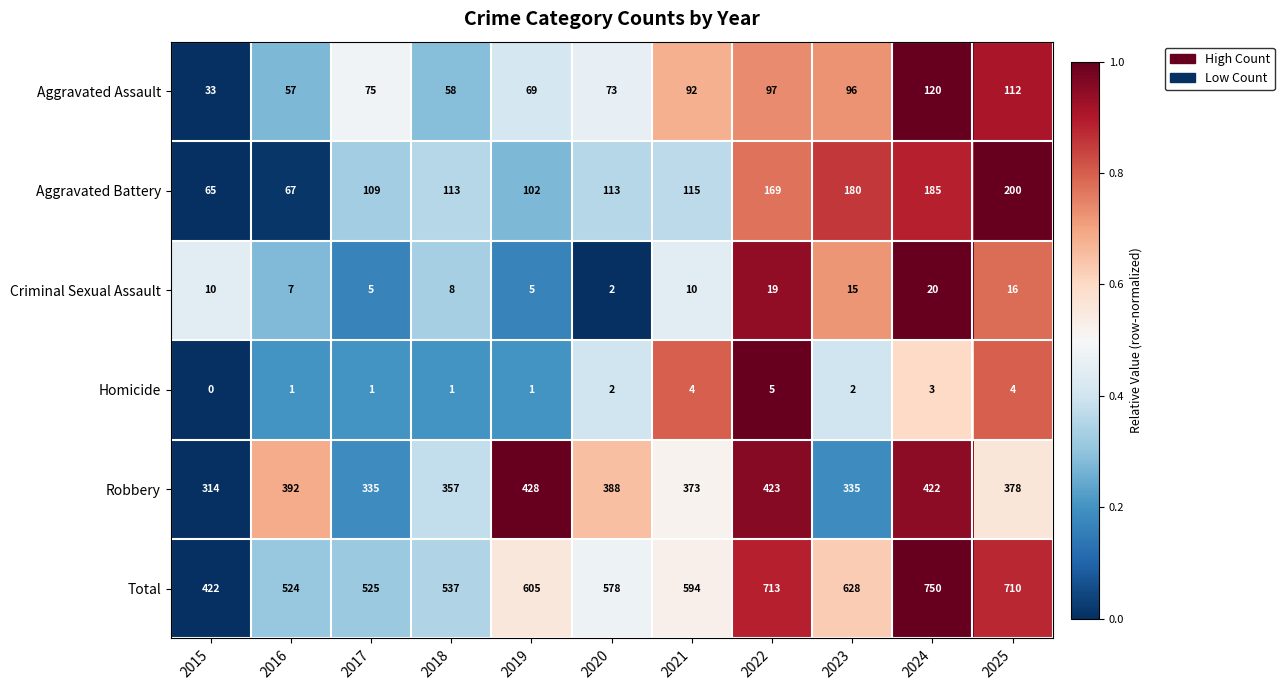

At which category is the sum across all series the highest?

2024